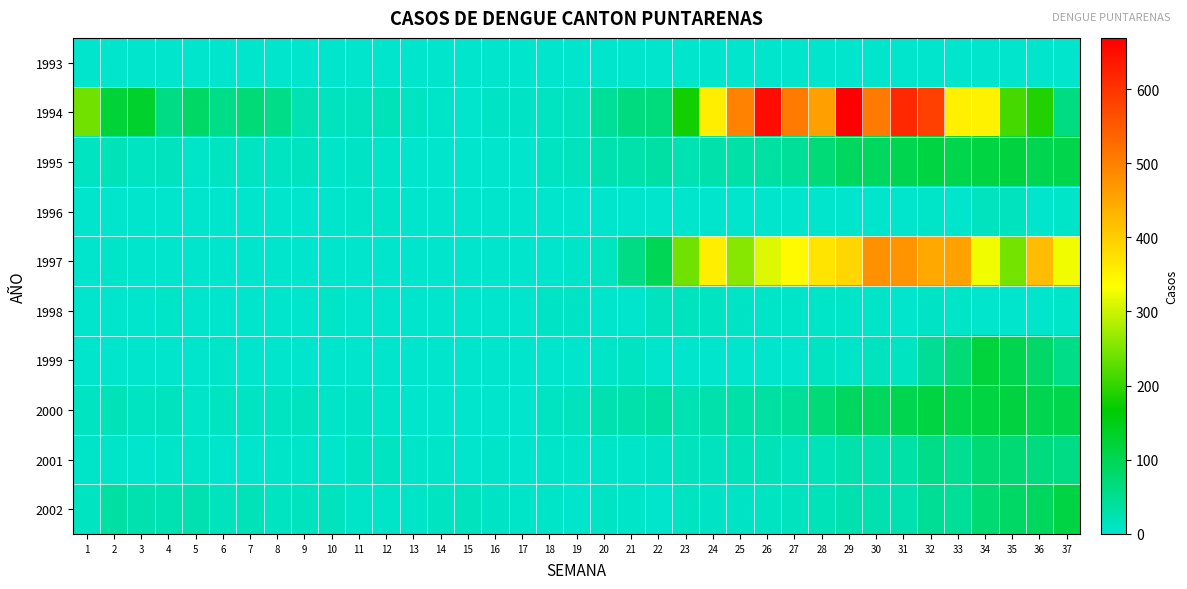

Reading right to left, transcribe all the data shown in this chart.

1993: 37=0	36=0	35=0	34=0	33=0	32=0	31=0	30=0	29=0	28=0	27=0	26=0	25=0	24=0	23=0	22=0	21=0	20=0	19=0	18=0	17=0	16=0	15=0	14=0	13=0	12=0	11=0	10=0	9=0	8=0	7=0	6=0	5=0	4=0	3=0	2=0	1=0
1994: 37=61	36=190	35=213	34=351	33=353	32=583	31=615	30=507	29=669	28=459	27=507	26=653	25=498	24=357	23=178	22=67	21=65	20=43	19=15	18=9	17=7	16=7	15=1	14=4	13=9	12=16	11=14	10=12	9=22	8=56	7=70	6=57	5=86	4=60	3=133	2=122	1=243
1995: 37=107	36=104	35=115	34=113	33=105	32=113	31=102	30=91	29=89	28=70	27=42	26=36	25=29	24=27	23=22	22=33	21=27	20=25	19=14	18=8	17=0	16=2	15=1	14=1	13=2	12=3	11=7	10=4	9=11	8=10	7=8	6=9	5=4	4=11	3=8	2=18	1=8
1996: 37=3	36=0	35=12	34=11	33=0	32=5	31=0	30=2	29=0	28=0	27=0	26=1	25=1	24=0	23=0	22=1	21=0	20=0	19=2	18=1	17=1	16=0	15=0	14=0	13=1	12=3	11=5	10=0	9=0	8=0	7=1	6=0	5=2	4=0	3=1	2=0	1=2
1997: 37=325	36=421	35=245	34=325	33=455	32=448	31=474	30=479	29=389	28=371	27=341	26=312	25=257	24=356	23=243	22=97	21=58	20=8	19=4	18=0	17=0	16=0	15=0	14=0	13=0	12=0	11=0	10=1	9=0	8=0	7=0	6=0	5=1	4=0	3=0	2=5	1=1
1998: 37=3	36=1	35=1	34=1	33=4	32=7	31=1	30=3	29=3	28=5	27=5	26=4	25=6	24=8	23=11	22=13	21=1	20=1	19=6	18=6	17=1	16=2	15=2	14=2	13=1	12=0	11=2	10=3	9=1	8=0	7=1	6=1	5=1	4=3	3=1	2=2	1=2
1999: 37=57	36=83	35=104	34=118	33=69	32=47	31=10	30=12	29=3	28=8	27=1	26=2	25=0	24=2	23=0	22=0	21=9	20=3	19=1	18=0	17=2	16=2	15=0	14=0	13=0	12=1	11=0	10=0	9=2	8=0	7=1	6=3	5=1	4=0	3=1	2=1	1=1
2000: 37=107	36=104	35=115	34=113	33=105	32=113	31=102	30=91	29=89	28=70	27=42	26=36	25=29	24=27	23=22	22=33	21=27	20=25	19=14	18=8	17=0	16=2	15=1	14=1	13=2	12=3	11=7	10=4	9=11	8=10	7=8	6=9	5=4	4=11	3=8	2=18	1=8
2001: 37=60	36=64	35=73	34=71	33=49	32=56	31=29	30=26	29=27	28=16	27=15	26=16	25=17	24=13	23=14	22=6	21=4	20=3	19=4	18=4	17=2	16=4	15=0	14=5	13=4	12=8	11=9	10=1	9=5	8=3	7=2	6=1	5=3	4=4	3=0	2=4	1=3
2002: 37=112	36=91	35=84	34=75	33=43	32=47	31=25	30=24	29=25	28=17	27=13	26=10	25=7	24=6	23=8	22=1	21=4	20=7	19=2	18=4	17=4	16=6	15=14	14=8	13=3	12=5	11=5	10=11	9=11	8=8	7=17	6=14	5=24	4=23	3=24	2=36	1=10